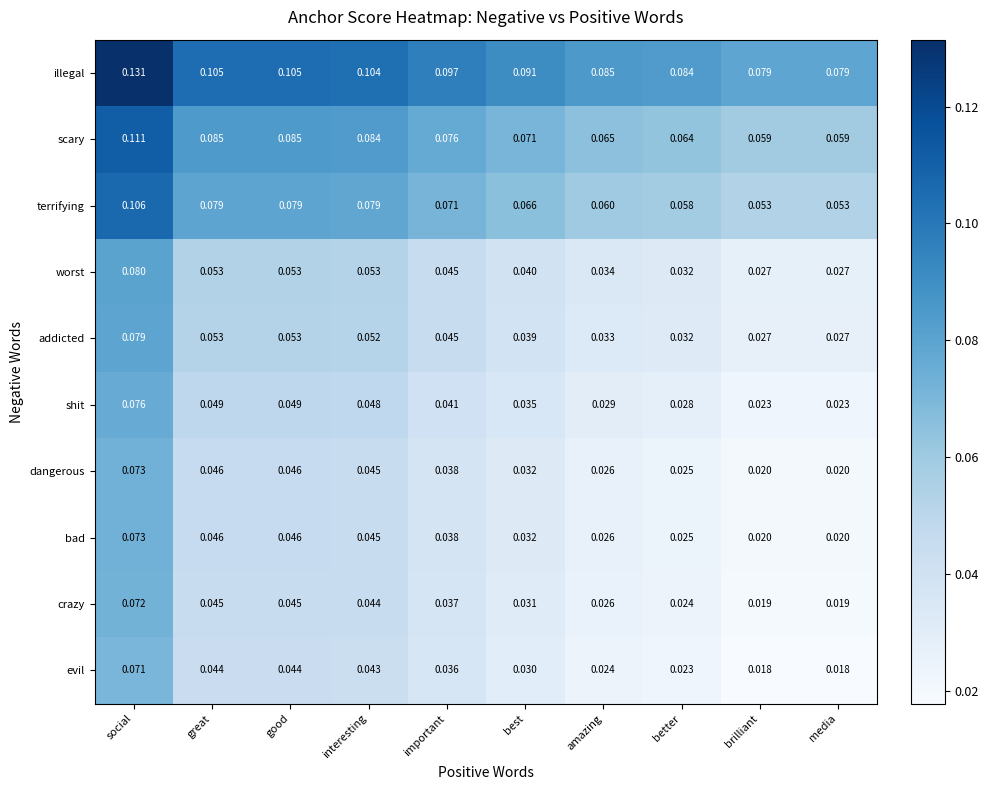

Is the value of illegal at good greater than the value of shit at brilliant?

Yes